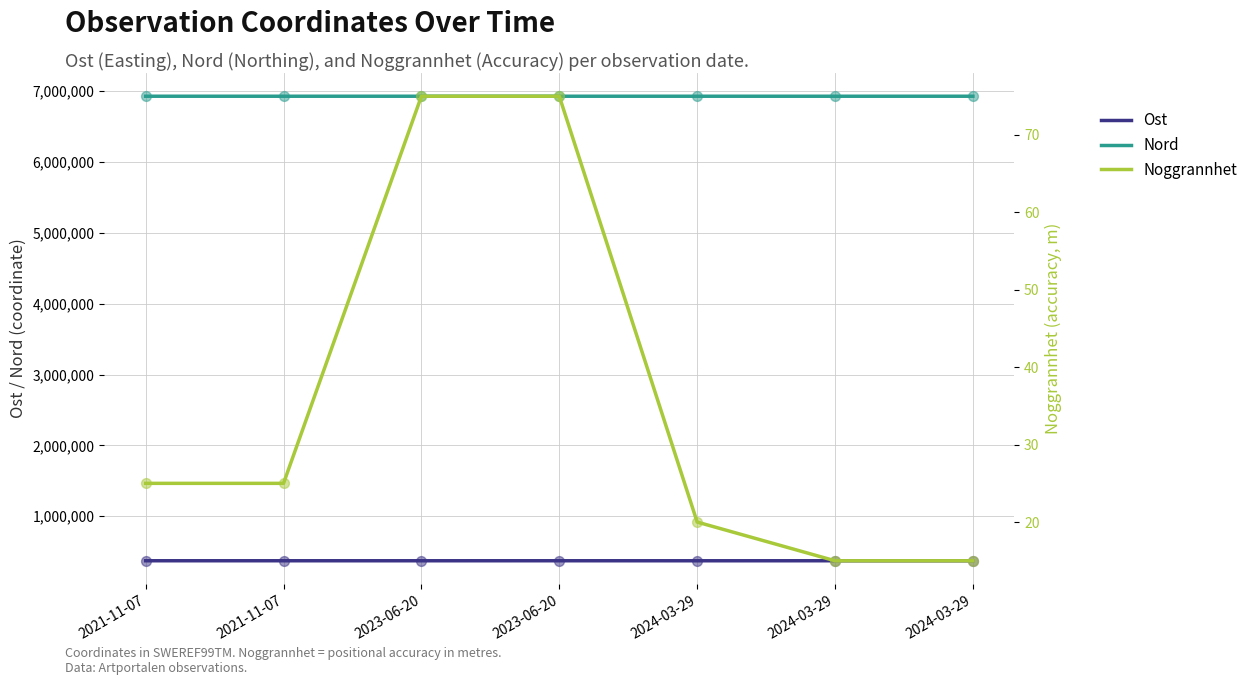

Is the value of Ost at 2023-06-20 greater than the value of Noggrannhet at 2023-06-20?

Yes